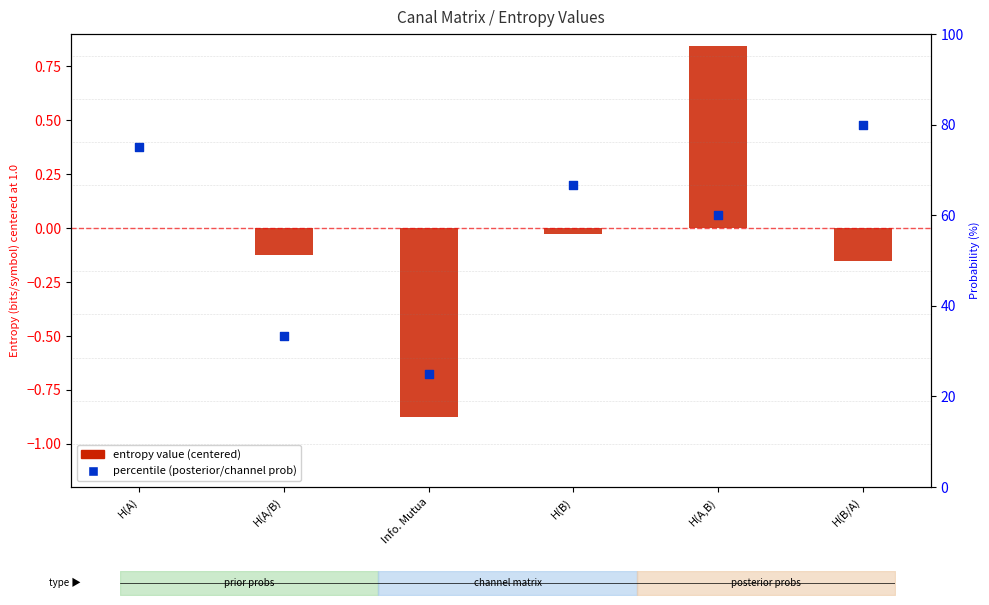

Is the value of percentile (posterior/channel prob) at H(B) greater than the value of entropy value (centered) at Info. Mutua?

Yes